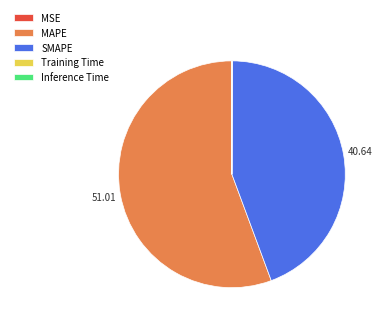

Is there any slice that represents more than half of the pie?

Yes